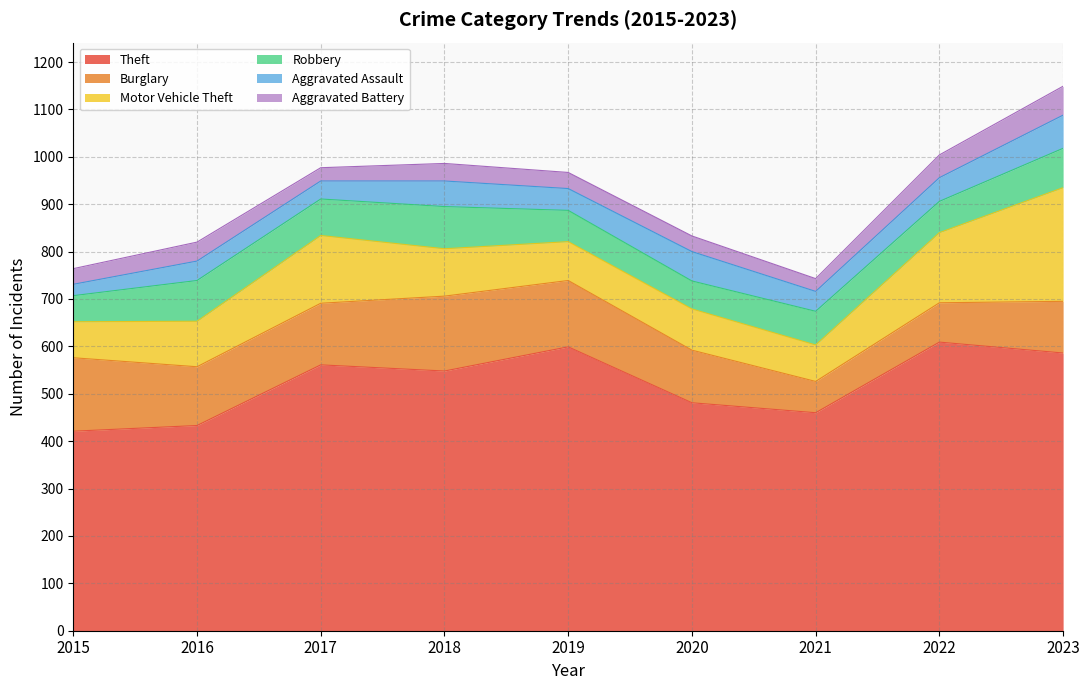

True or false: Burglary has more than 1 points higher than both neighbors.

False